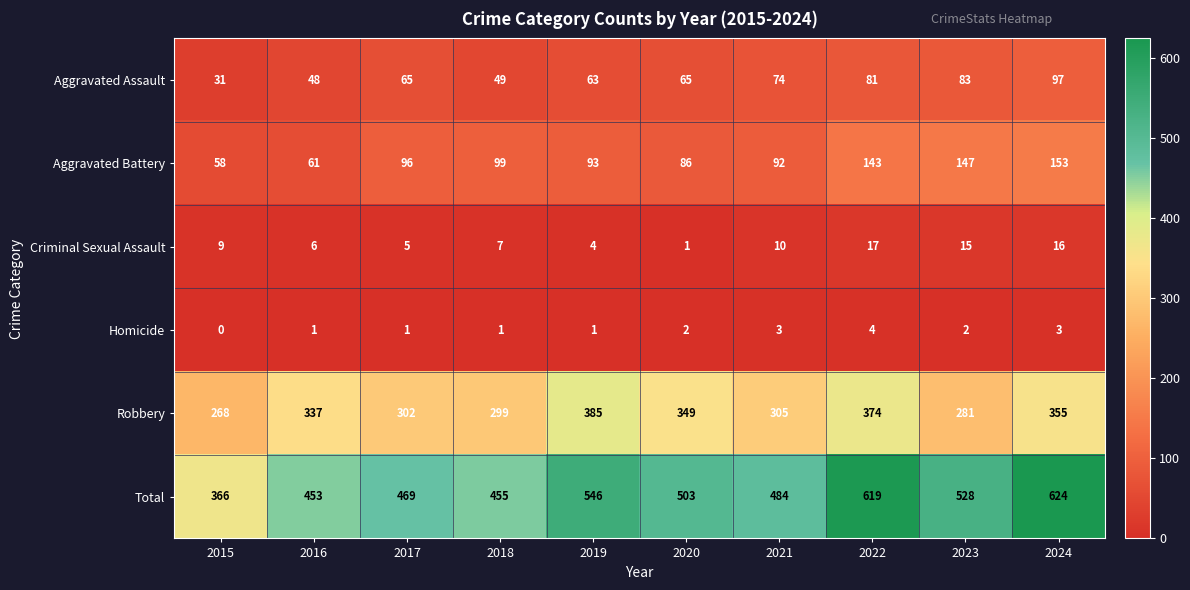

What is the greatest value displayed?

624